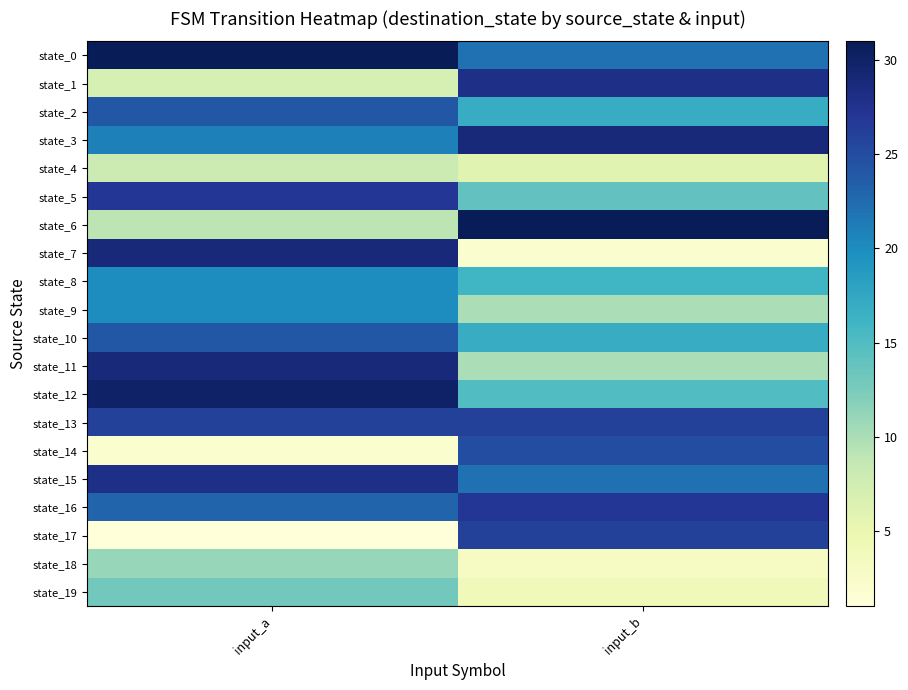

At input_b, list the series in order from largest to smallest.

state_6, state_3, state_1, state_16, state_13, state_17, state_14, state_0, state_15, state_2, state_10, state_8, state_12, state_5, state_9, state_11, state_4, state_19, state_18, state_7